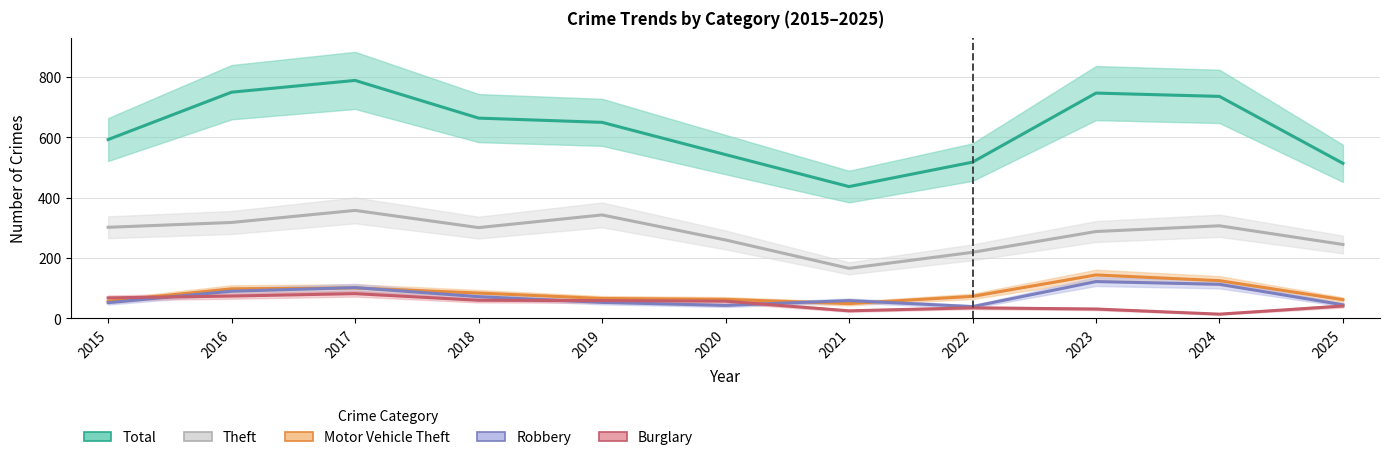

True or false: Total has more than 2 interior local peaks.

False